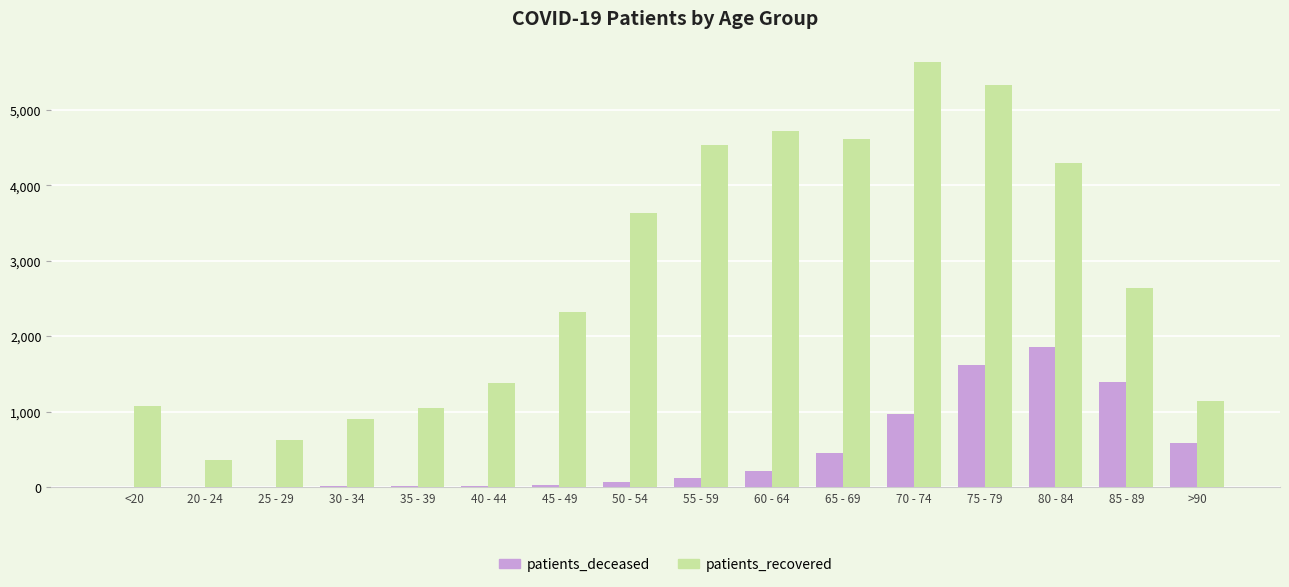

How many data points does each series have?

16